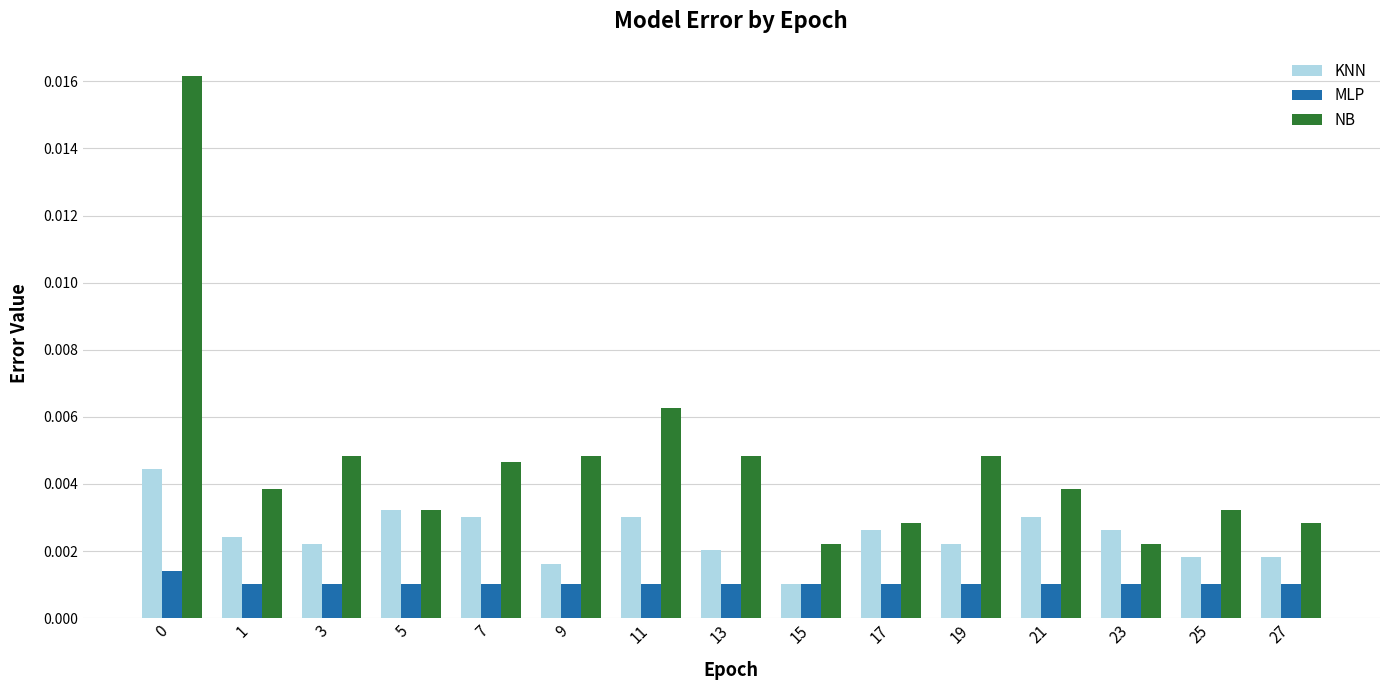

Which series changed the most between 1 and 15?

NB